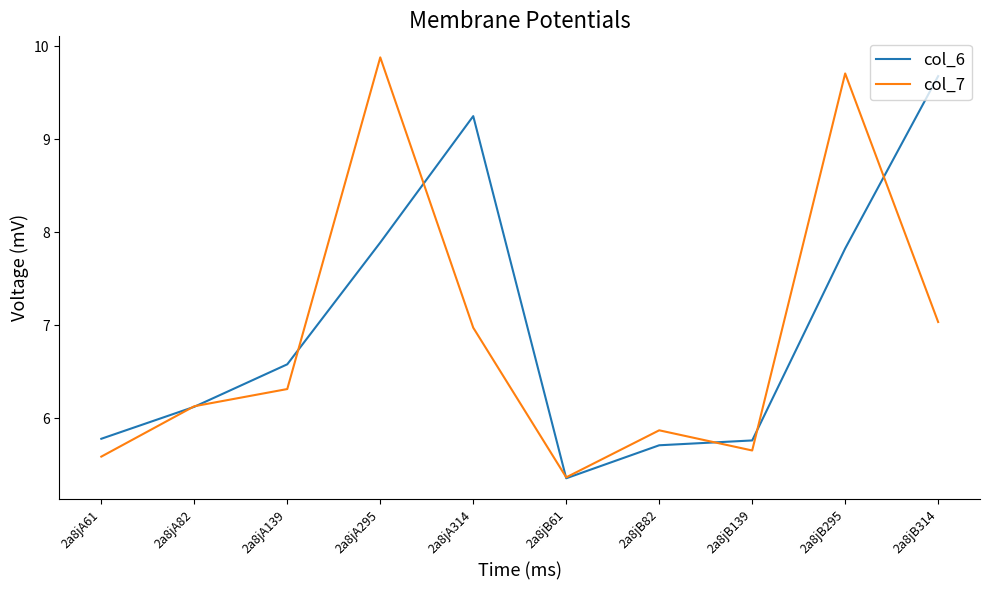

Which series has the largest total across all categories?

col_6